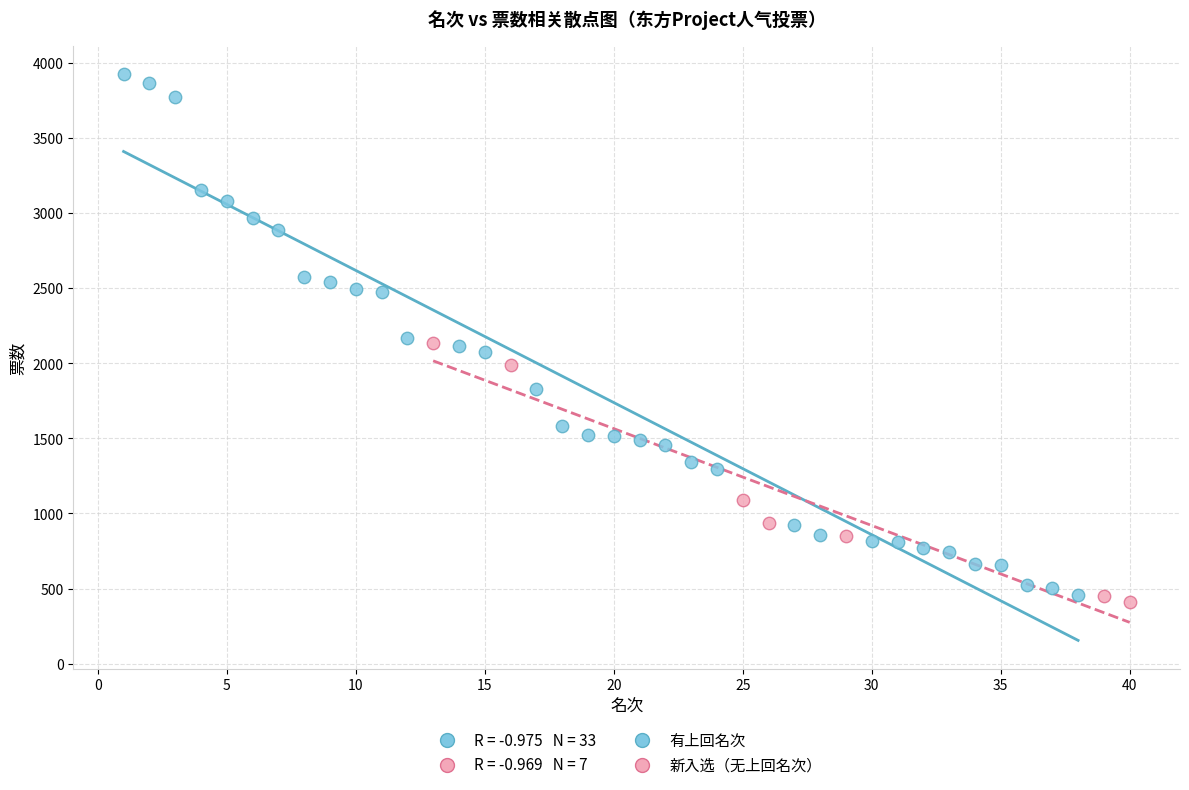

Which series contains the highest Y value?

有上回名次